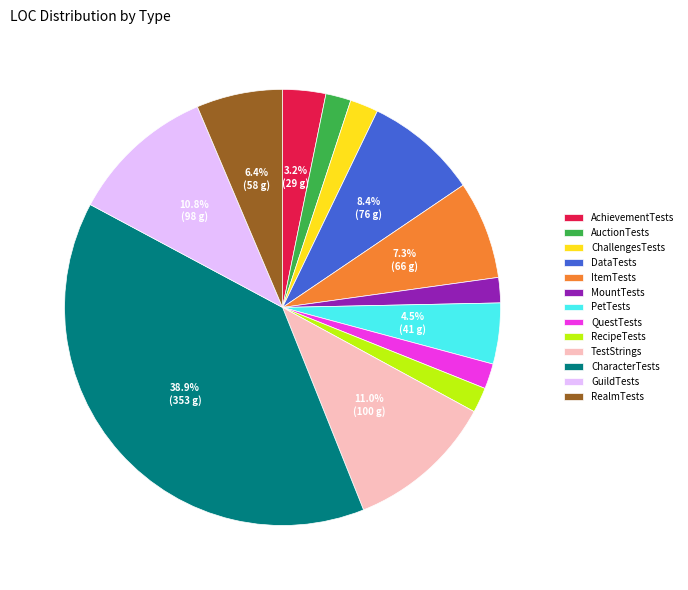

What percentage is the GuildTests slice, to the nearest percent?

11%